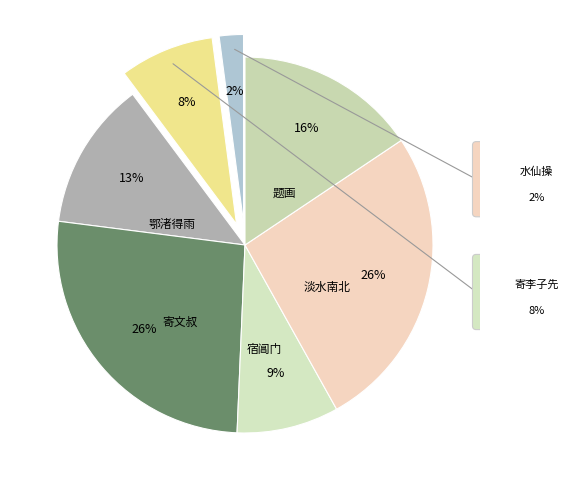

How many segments does this pie chart have?

7